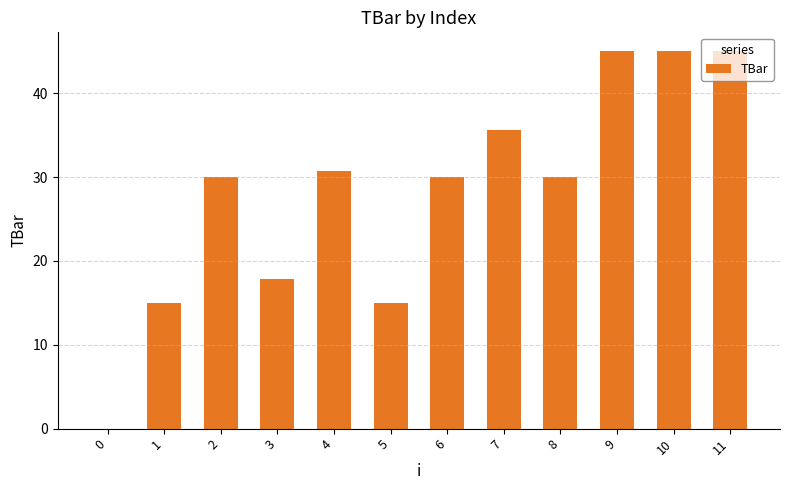

Between 9 and 0, which is larger?

9